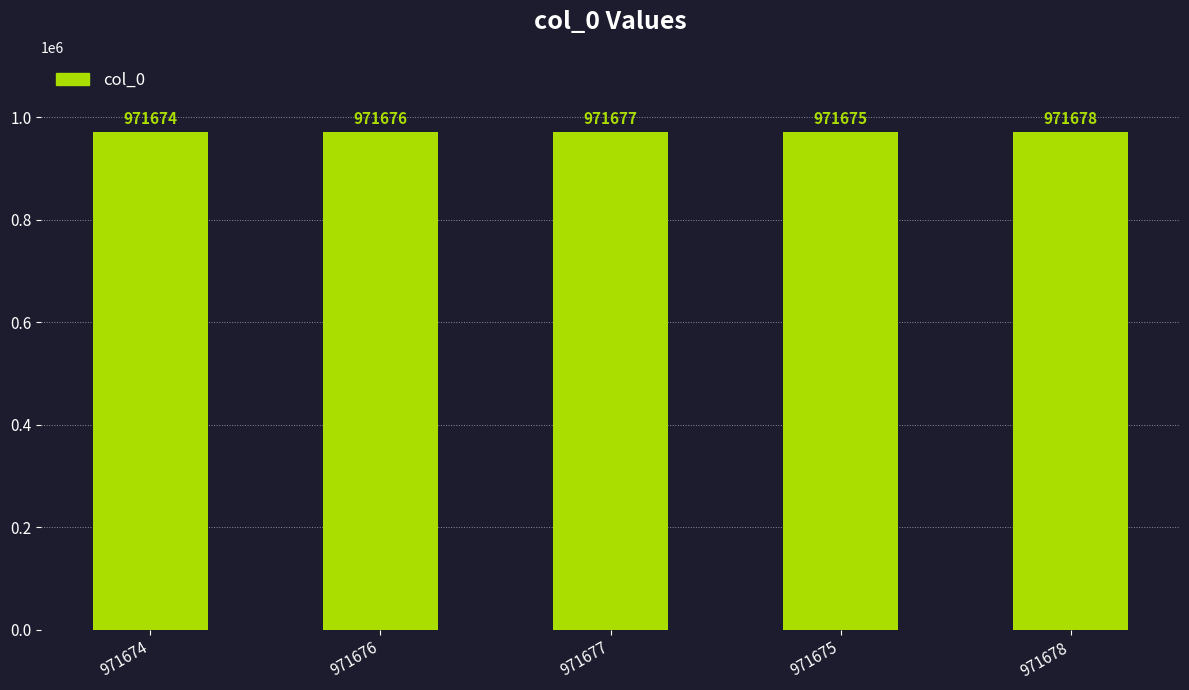

List the labels in order of value, largest first.

971678, 971677, 971676, 971675, 971674